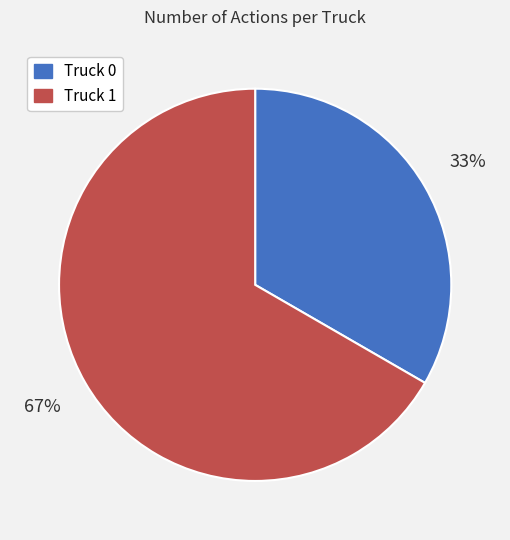

Between Truck 0 and Truck 1, which is larger?

Truck 1